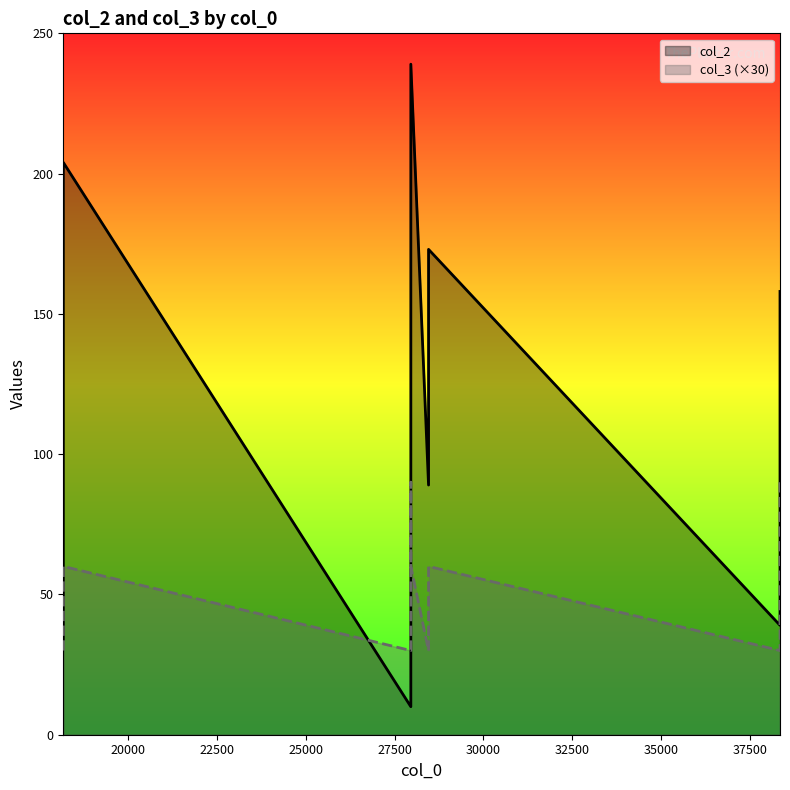

What is the difference between the maximum and minimum values in the col_3 (×30) series?

60